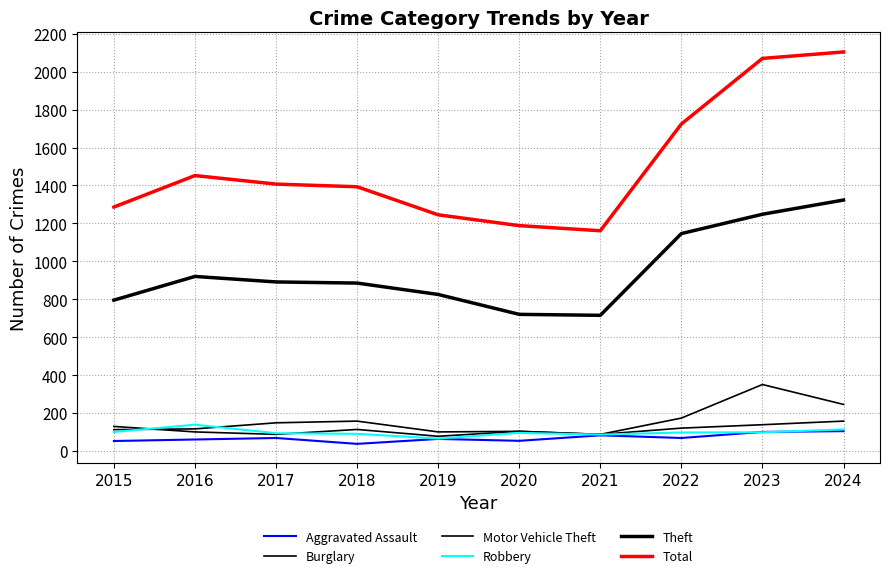

What is the difference between the Burglary values at 2021 and 2019?

13